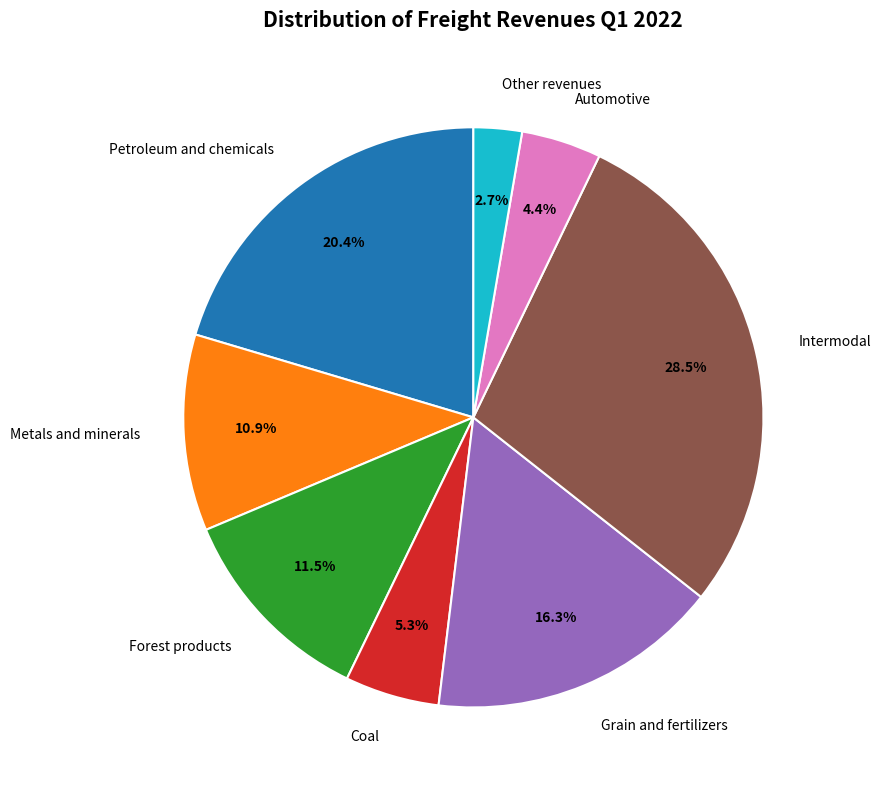

Is it true that Petroleum and chemicals is 20% of the pie?

True